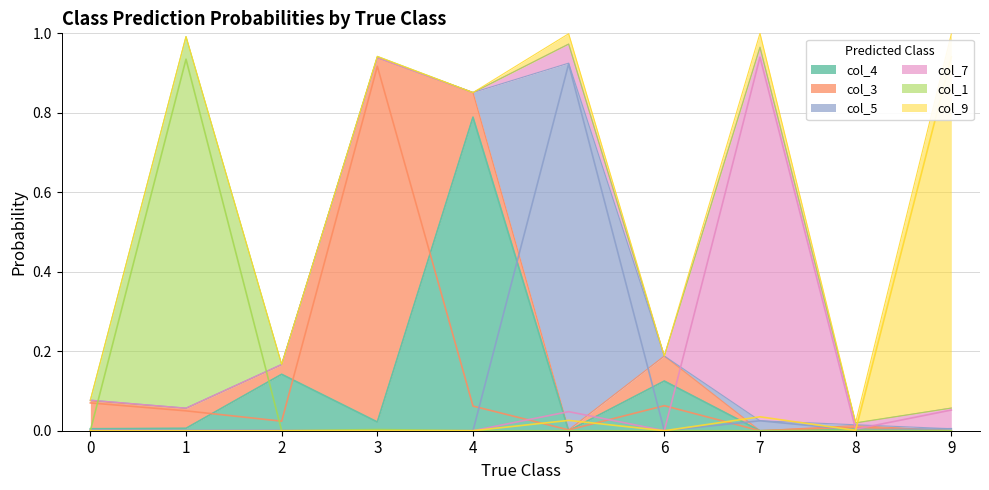

Is the value of col_4 at 9 greater than the value of col_9 at 1?

No